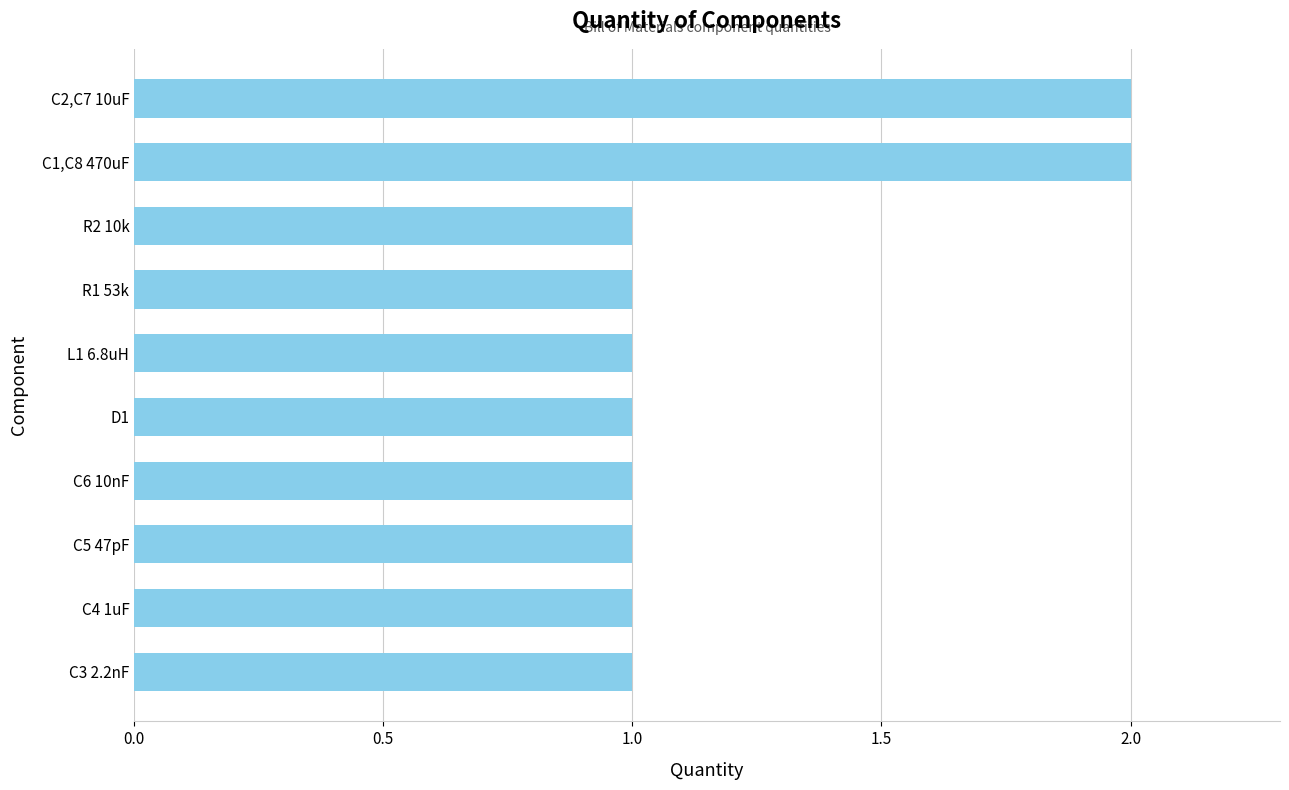

How many bars are there in total?

10